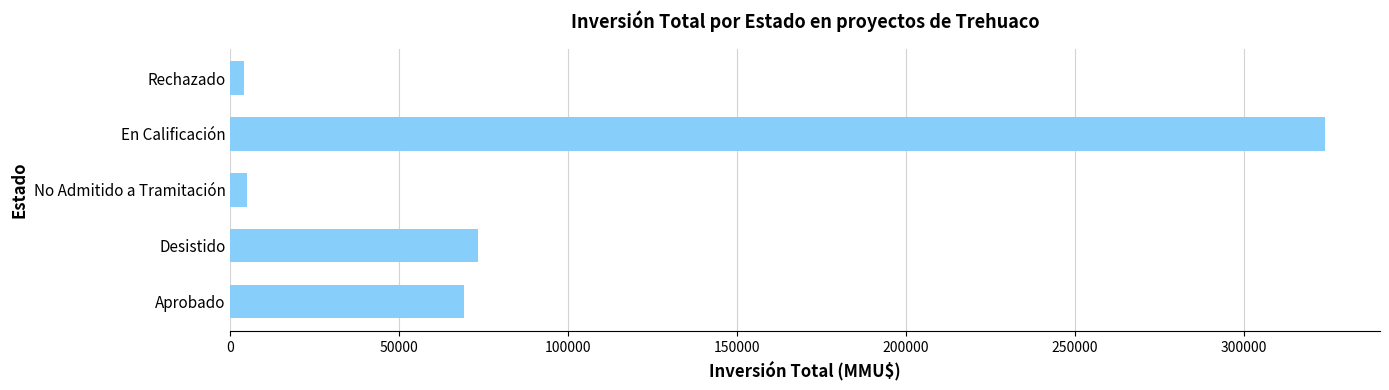

At which label is the value closest to 164010?

Desistido